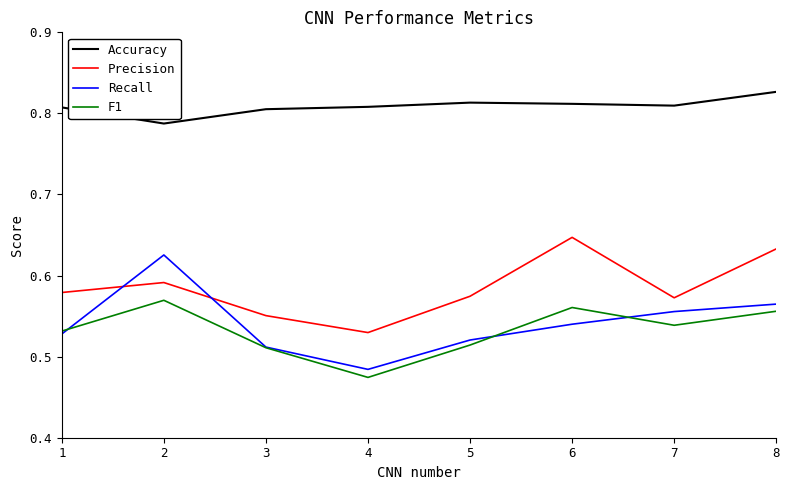

The F1 series shows 0.8 at 1. True or false?

False